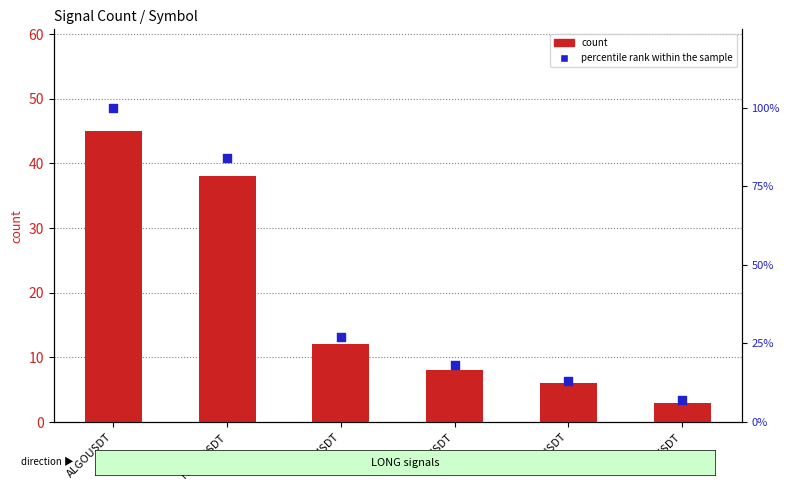

At how many categories does at least one series exceed 11?

5